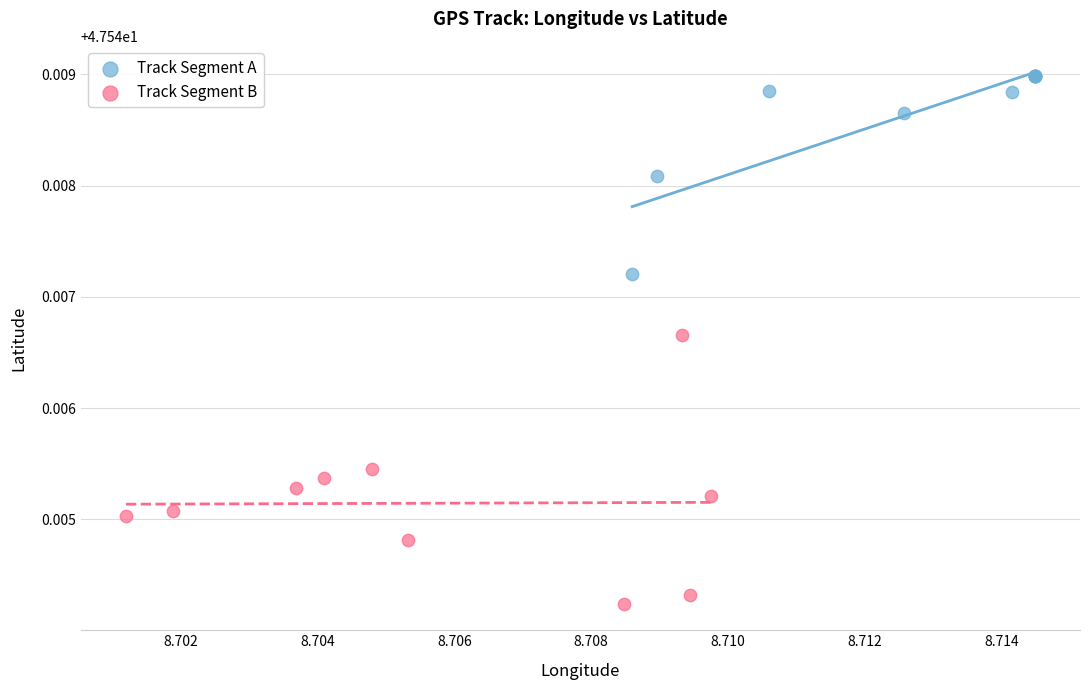

Which series contains the lowest Y value?

Track Segment B